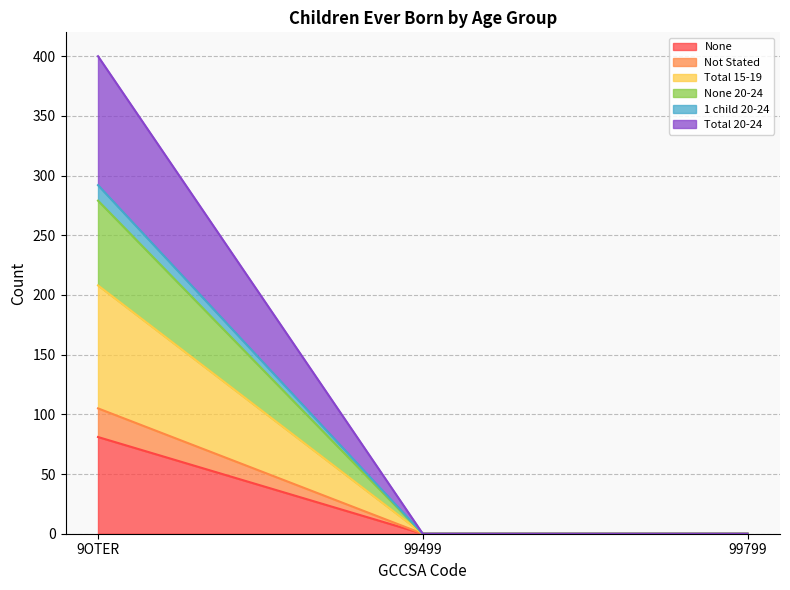

Does the chart have visible grid lines?

Yes